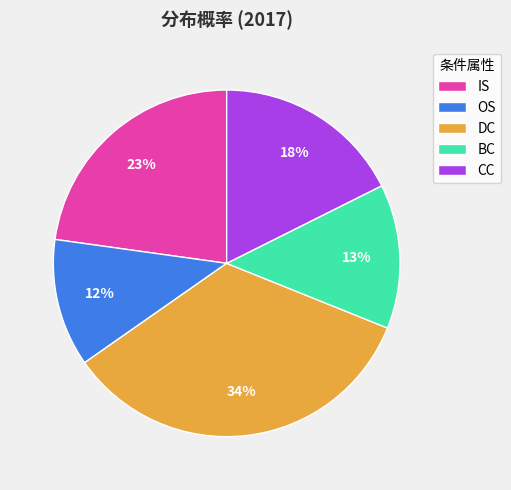

Is the sum of CC and BC greater than half?

No